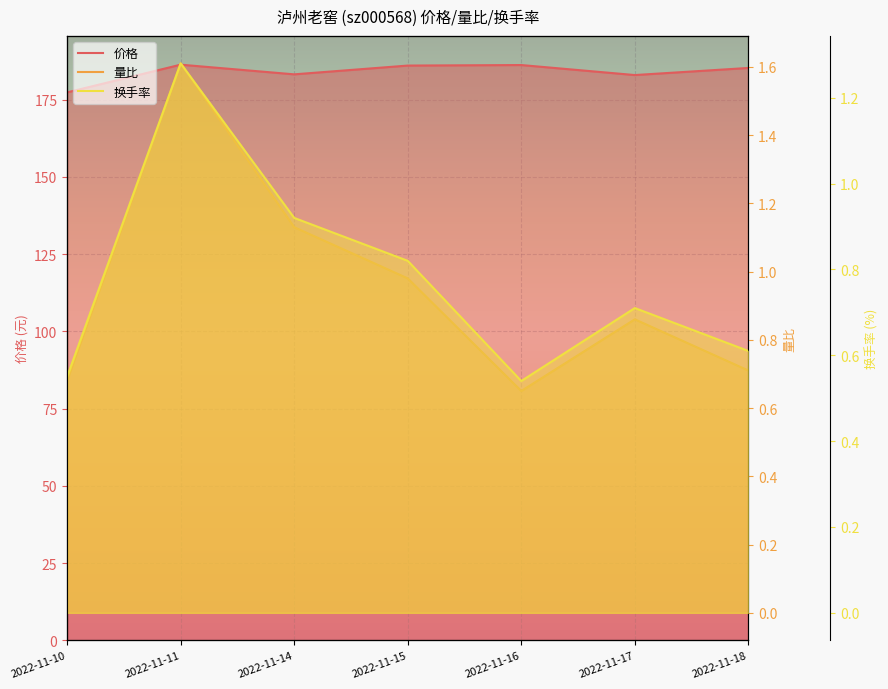

How many lines are shown in the chart?

3